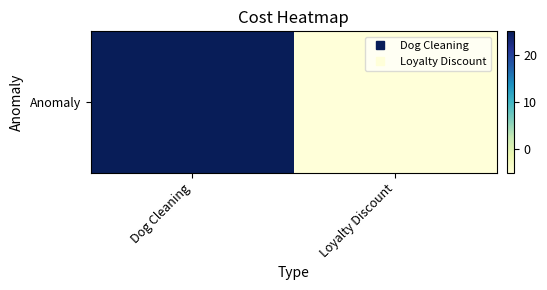

The value at Loyalty Discount is -5. True or false?

True